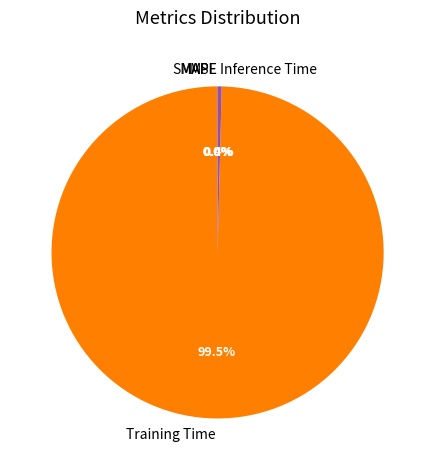

Does Training Time account for over 50% of the chart?

Yes